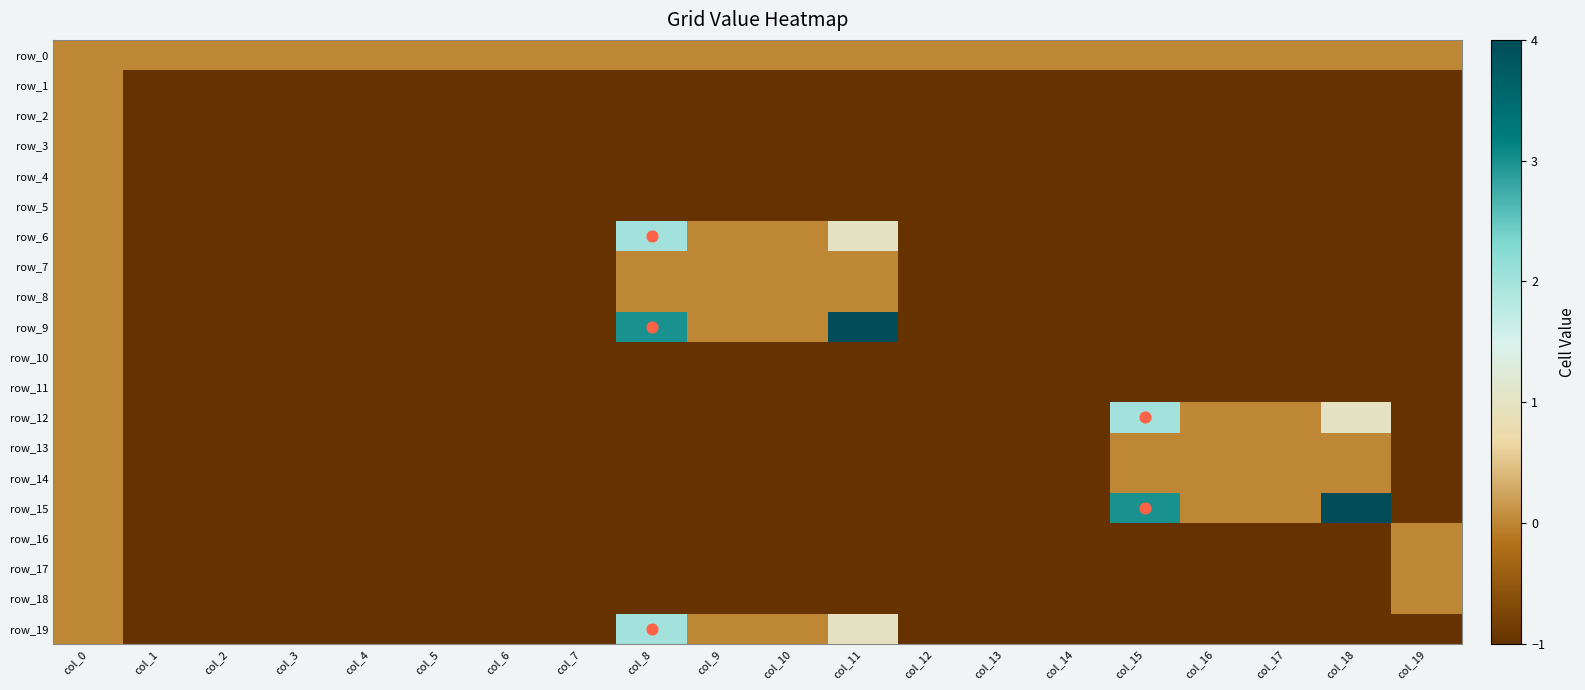

Is it true that row_8 equals -1 at col_13?

True